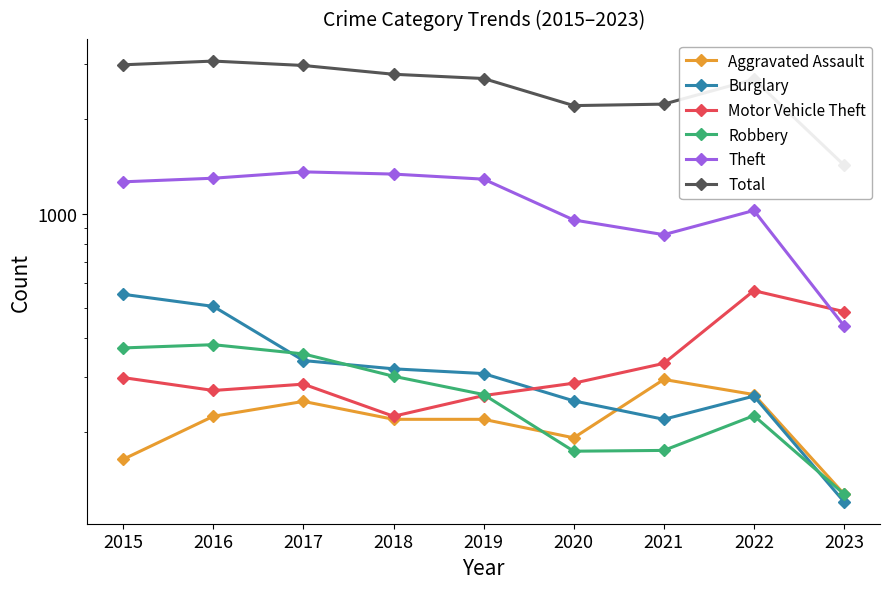

What is the value of the Motor Vehicle Theft point at the 5th from the left?

262